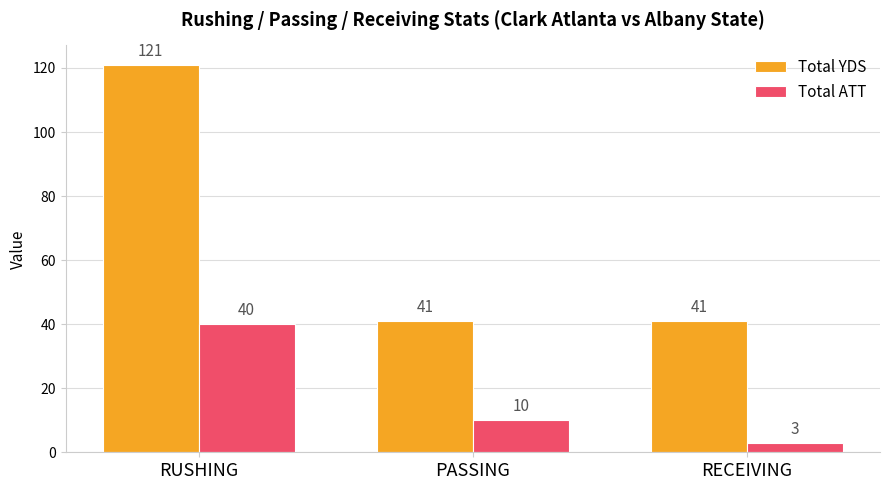

What are all the series names shown in the legend?

Total YDS, Total ATT